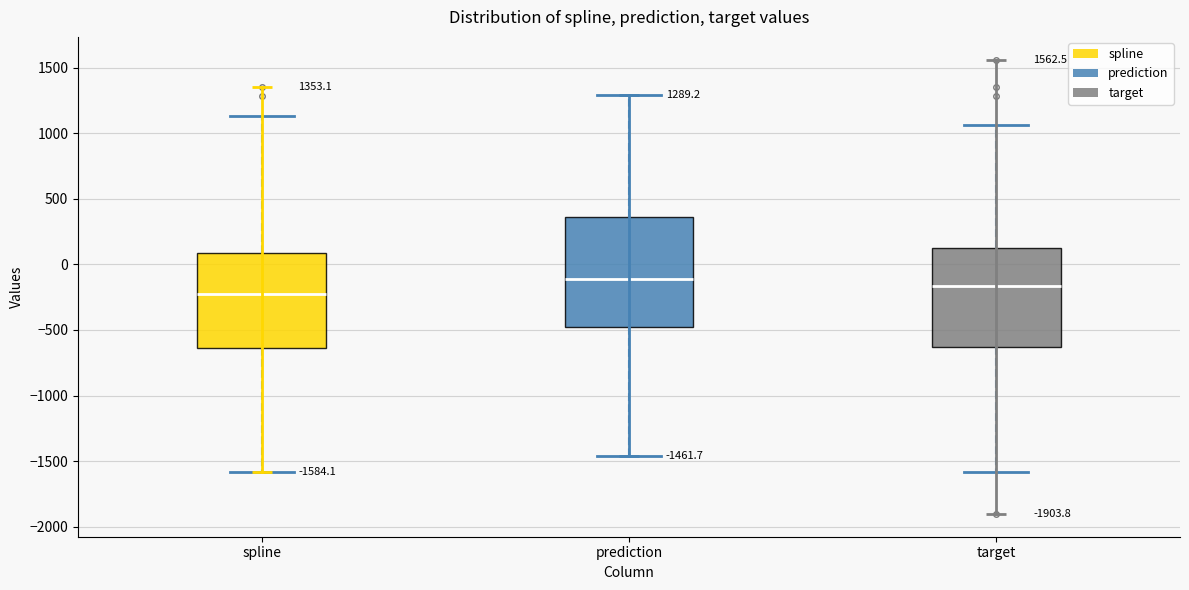

Which box's median line is the lowest?

spline